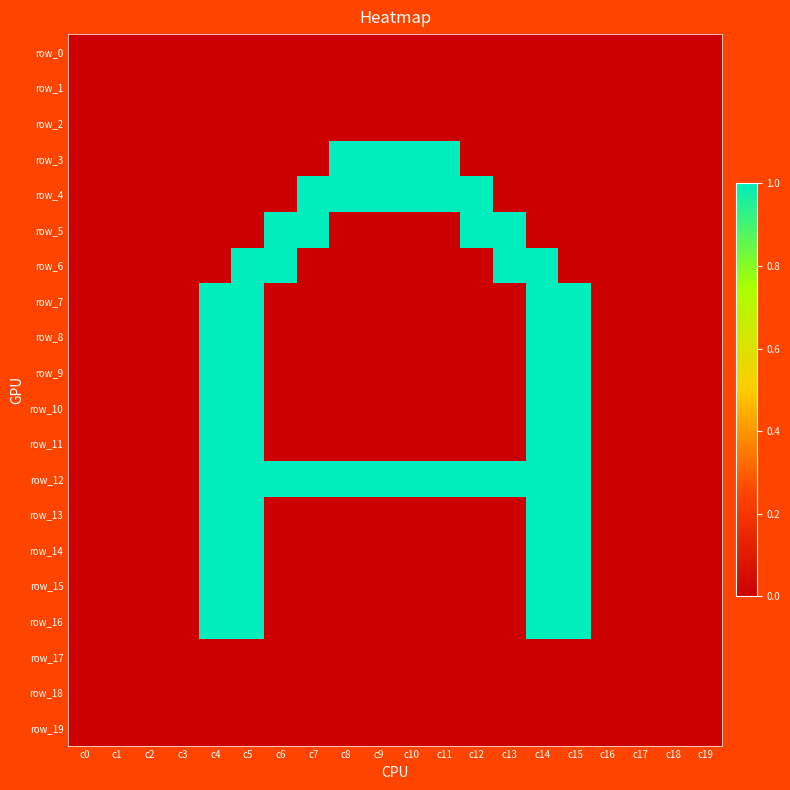

The row_10 series shows -1 at c16. True or false?

False